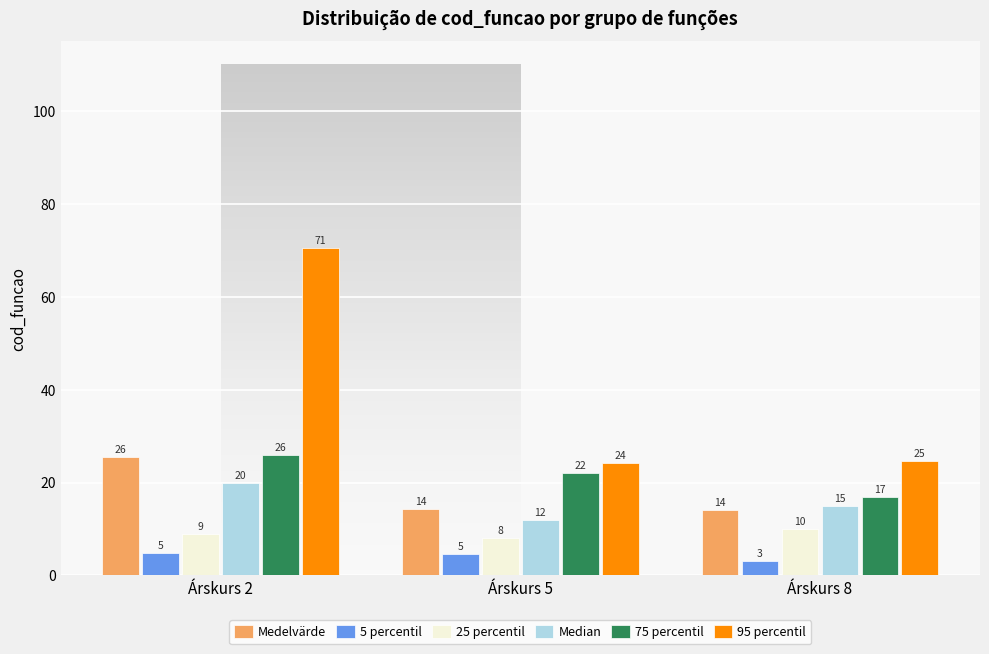

Which category has the highest value in the 25 percentil series?

Árskurs 8